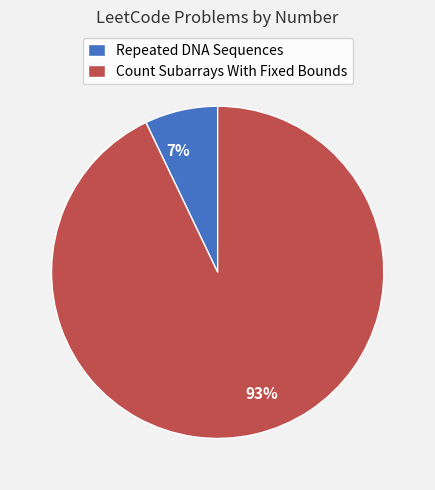

What percentage is the Count Subarrays With Fixed Bounds slice, to the nearest percent?

93%